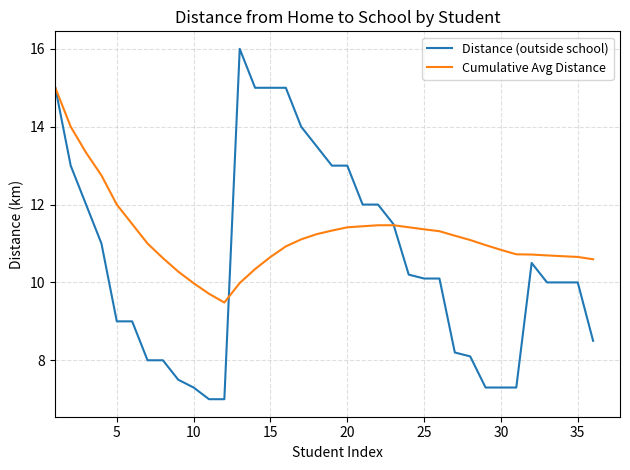

Rank the series by their maximum value, from lowest to highest.

Cumulative Avg Distance, Distance (outside school)